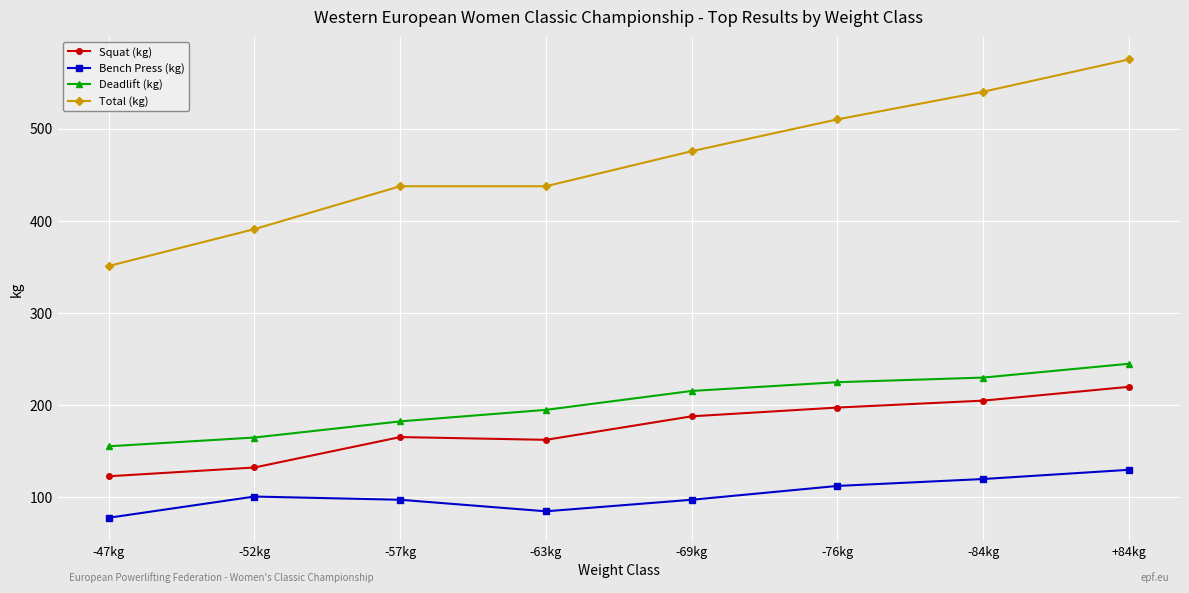

True or false: Total (kg) and Squat (kg) cross at least once.

False